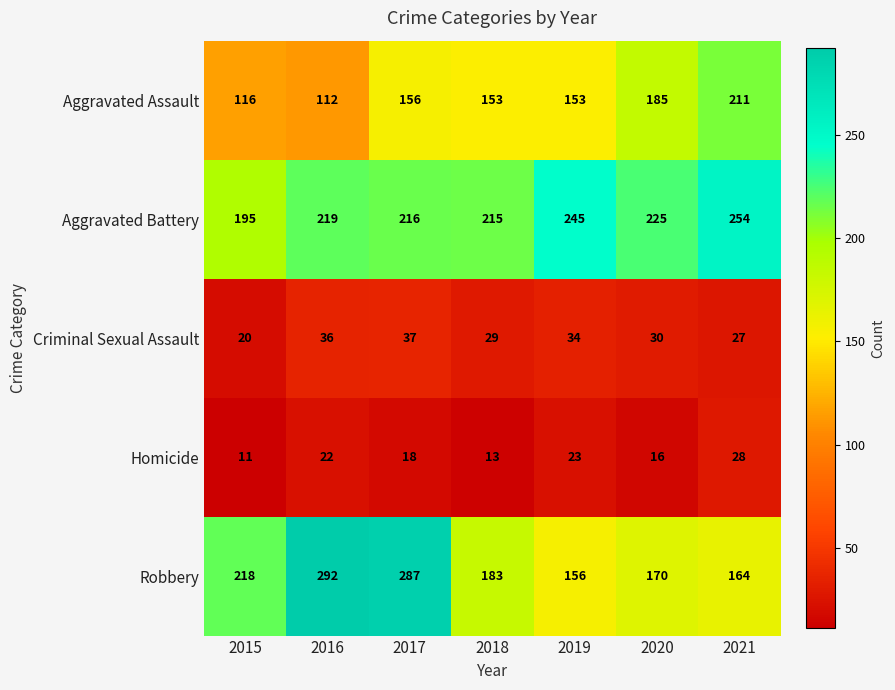

What is the minimum value for Criminal Sexual Assault?

20